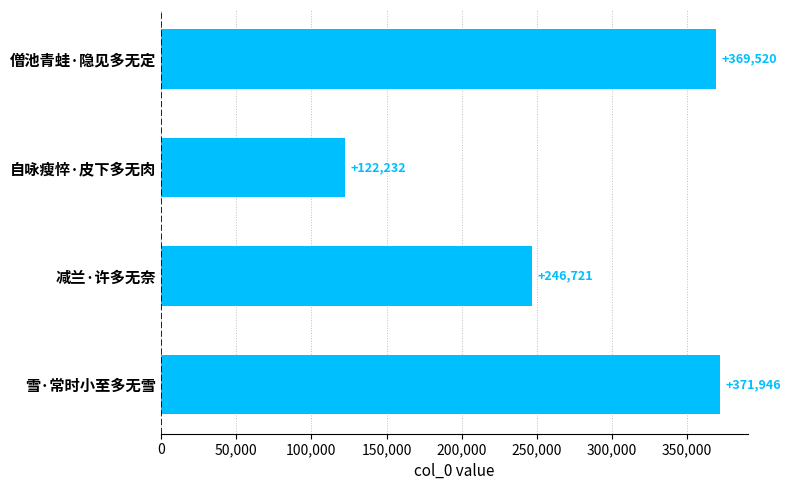

What is the label of the 3rd bar from the bottom?

自咏瘦悴·皮下多无肉